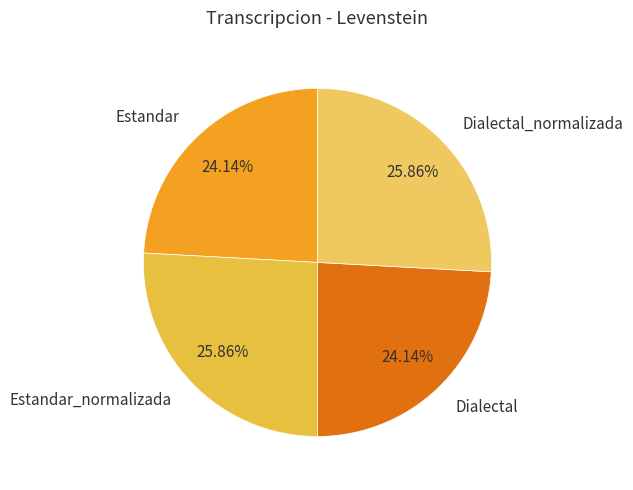

To the nearest percent, what portion does Estandar represent?

24%